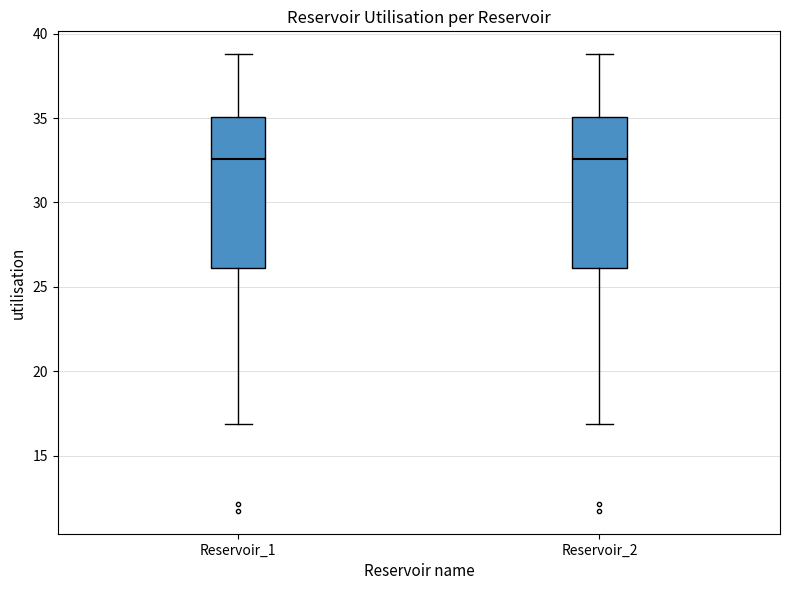

Where is the upper edge of the box for Reservoir_1 on the y-axis? The values are not printed on the chart, so give them approximately, as read against the axis.

35.0